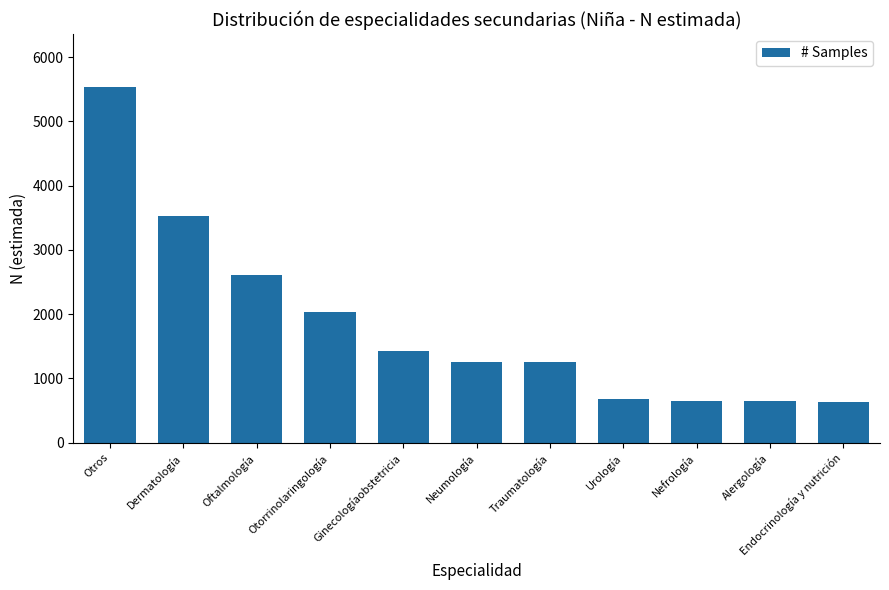

What is the approximate value at Dermatología?

3527